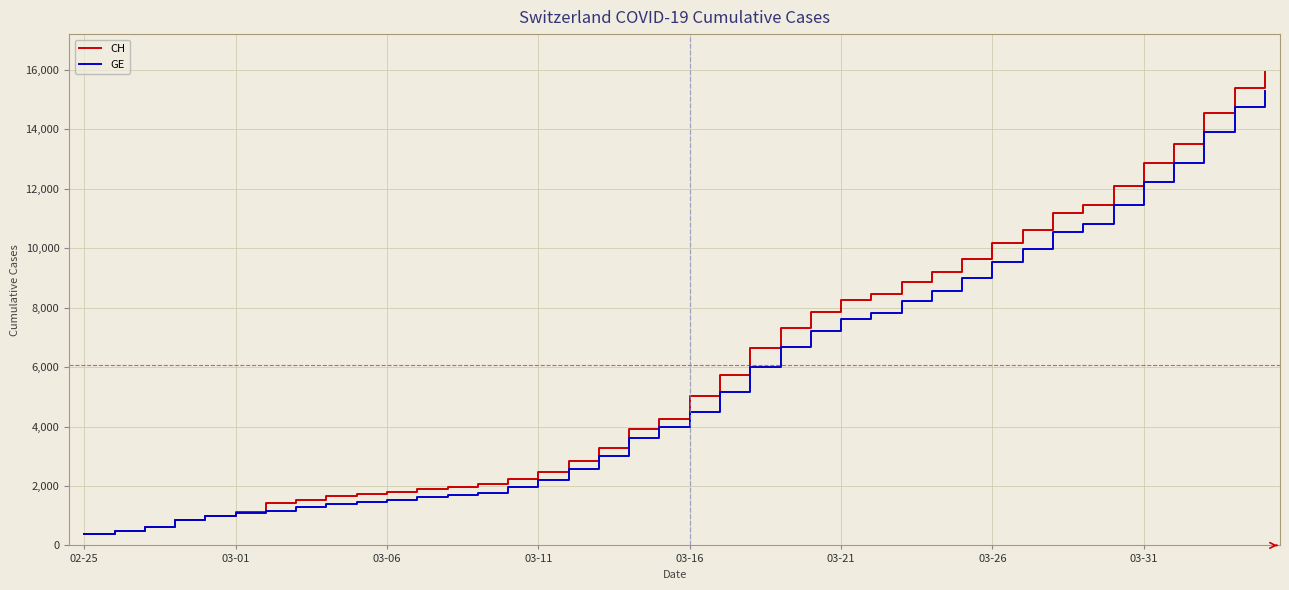

Which series has the widest spread of values?

CH